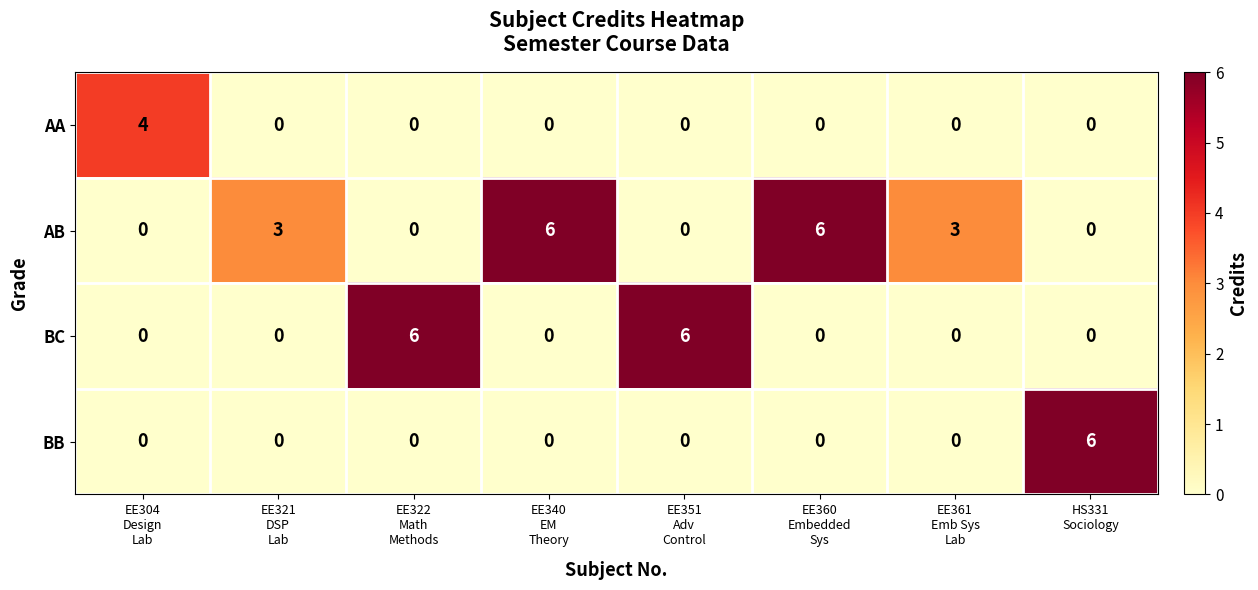

How many values in the BC series exceed 0?

2